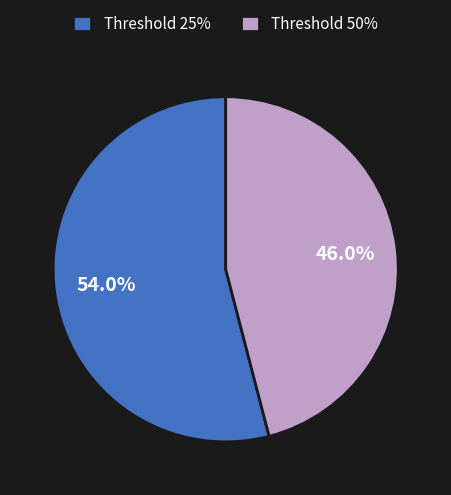

Which category accounts for the majority?

Threshold 25%